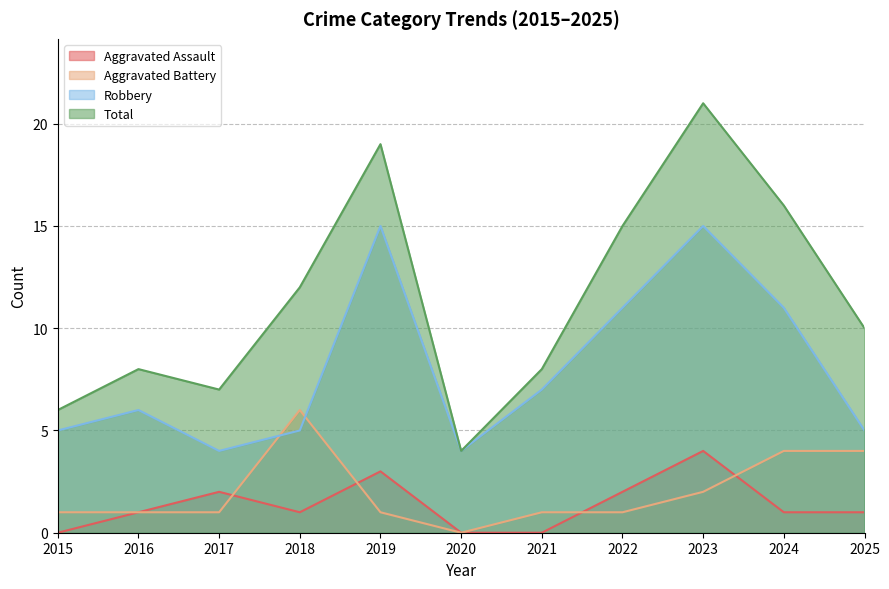

At which label does Total reach its minimum?

2020